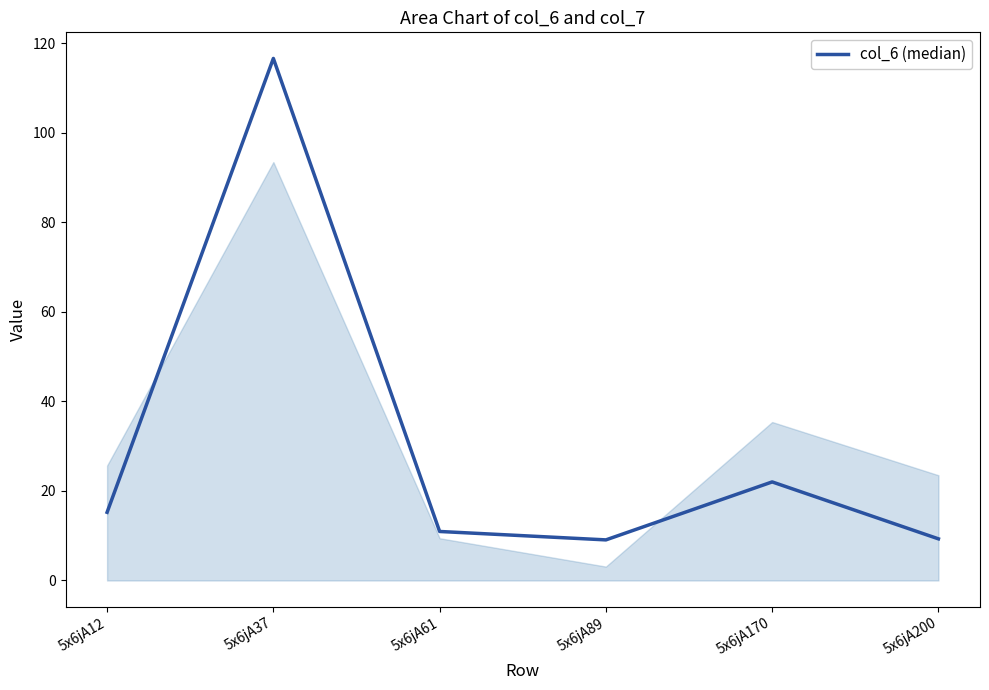

What is the change in value from 5x6jA89 to 5x6jA170?

+12.9